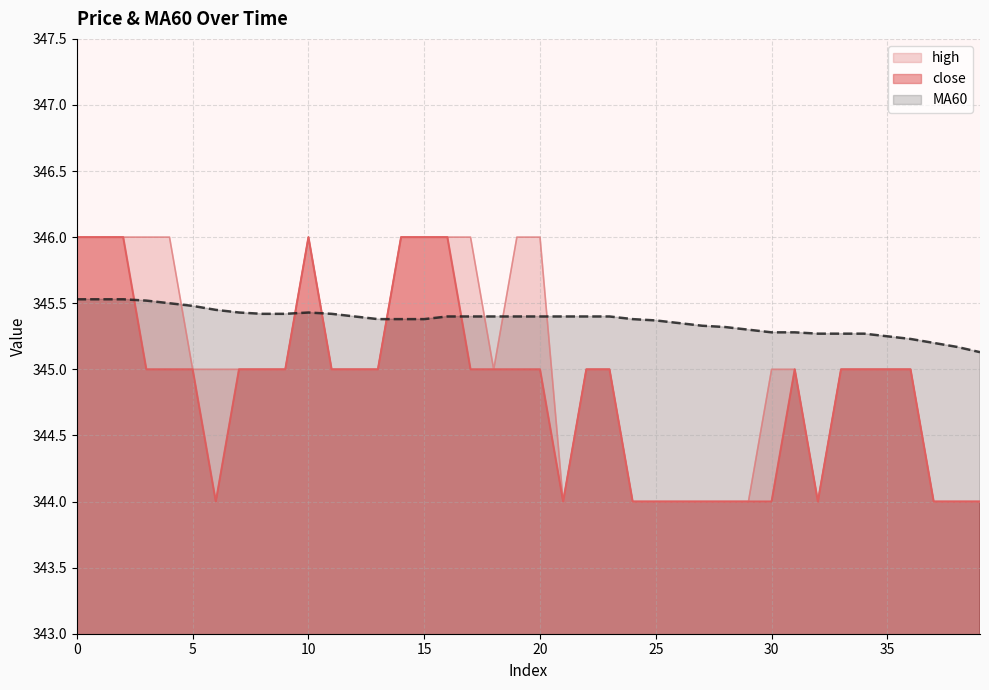

At 13, list the series in order from smallest to largest.

close, high, MA60